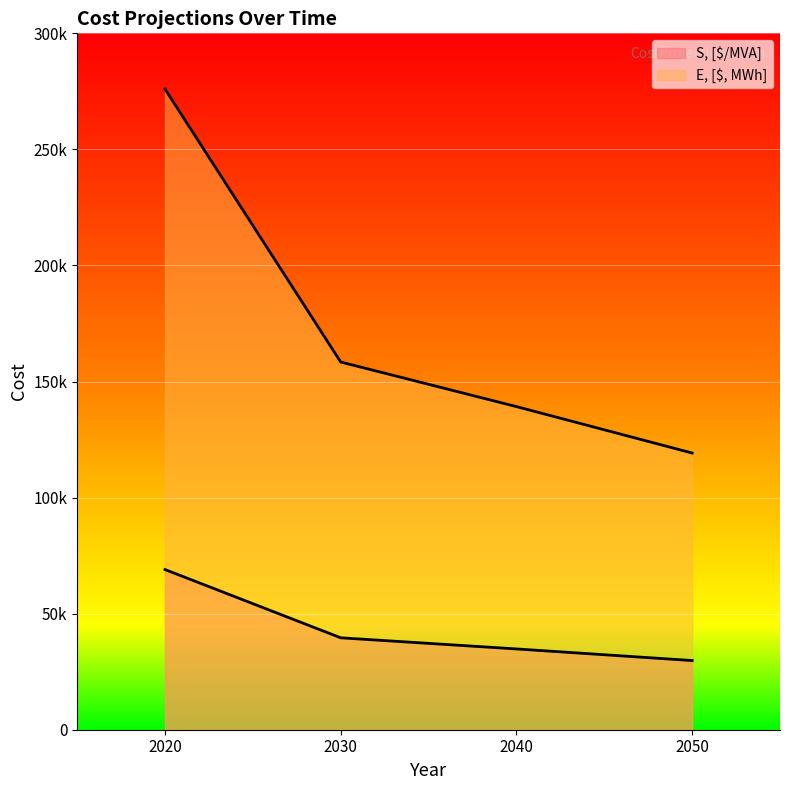

What is the value of the S, [$/MVA] point at the 2nd from the left?

39600